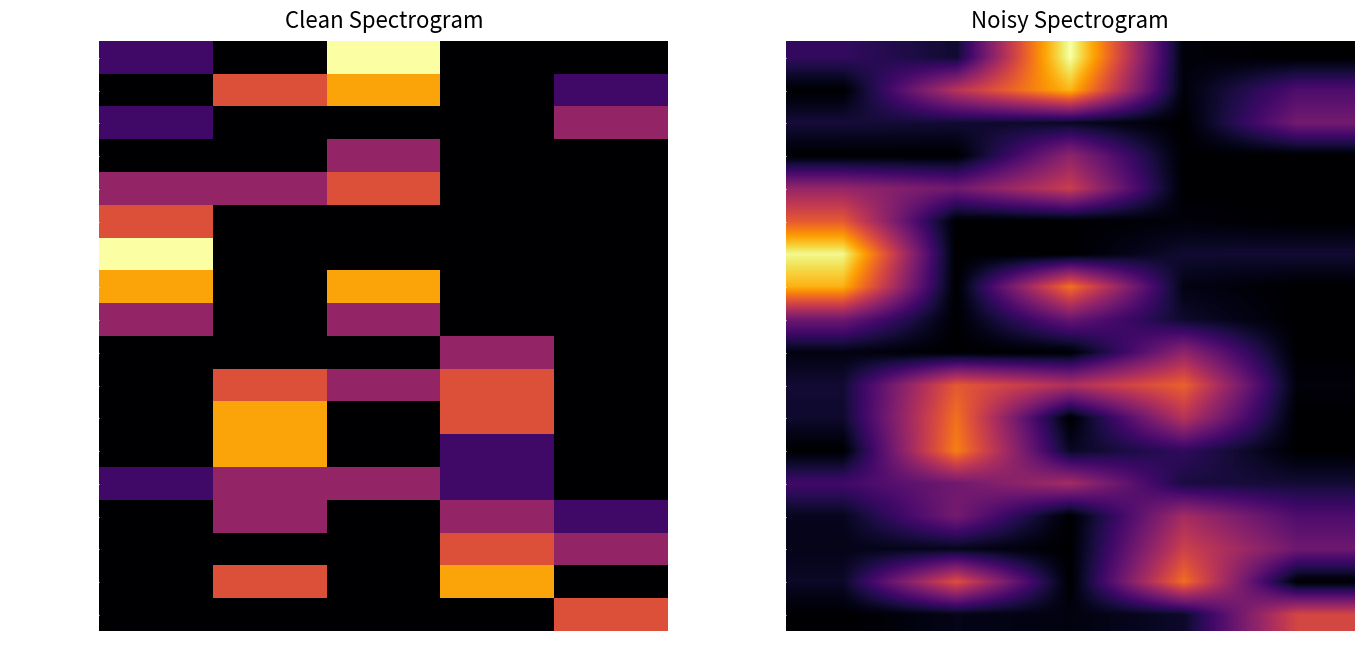

List the series in order of their peak value, lowest first.

Santa Clara, AVS, Academico Viseu, CS Marítimo, CF Os Belenenses, CD Feirense, Porto II, Vilaverdense, Leixões, FC Penafiel, CD Mafra, Torreense, União de Leiria, CD Tondela, UD Oliveirense, CD Nacional, Benfica II, Paços de Ferreira